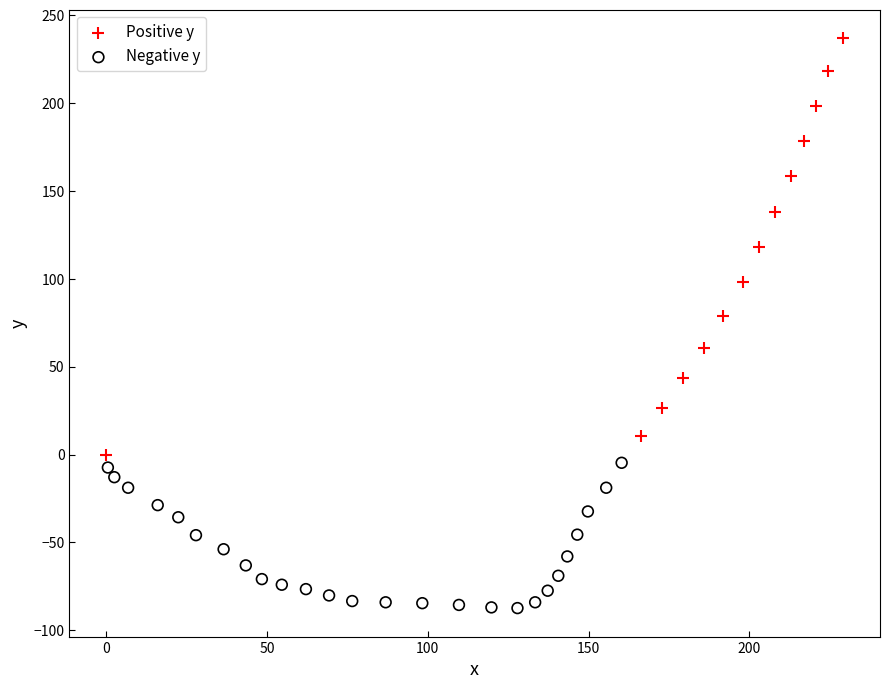

What are all the series names shown in the legend?

Positive y, Negative y